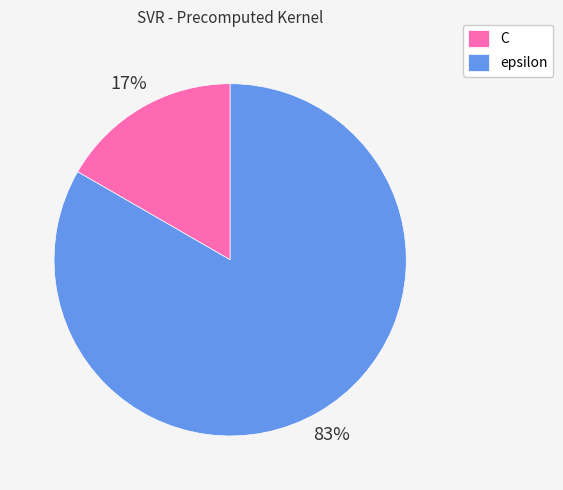

True or false: C accounts for 17% of the total.

True